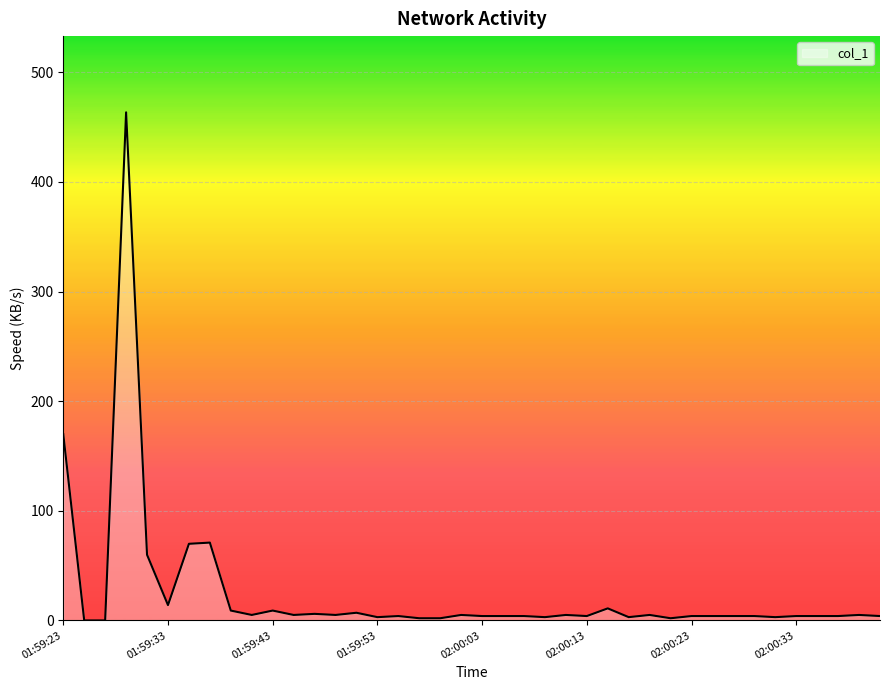

How many lines are shown in the chart?

1